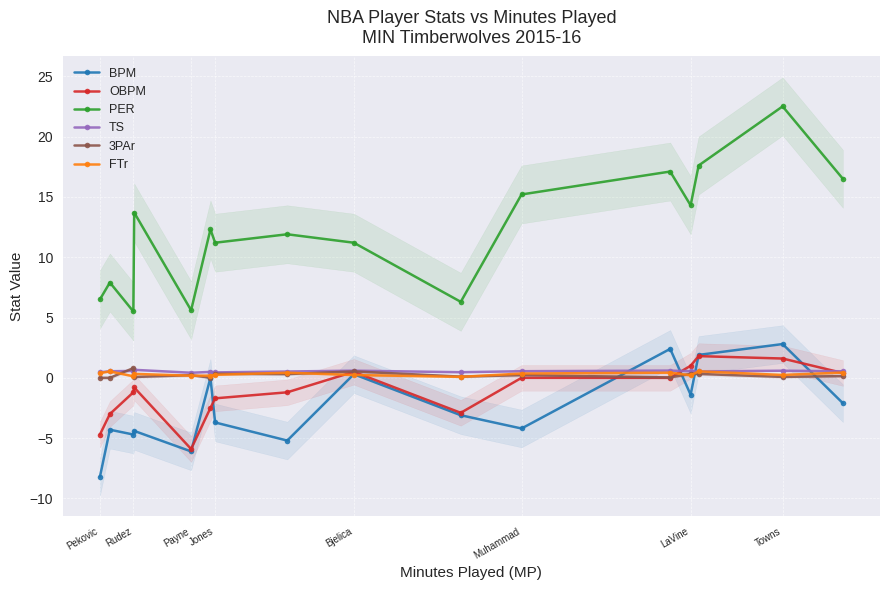

The FTr series shows 0.4 at Muhammad. True or false?

True